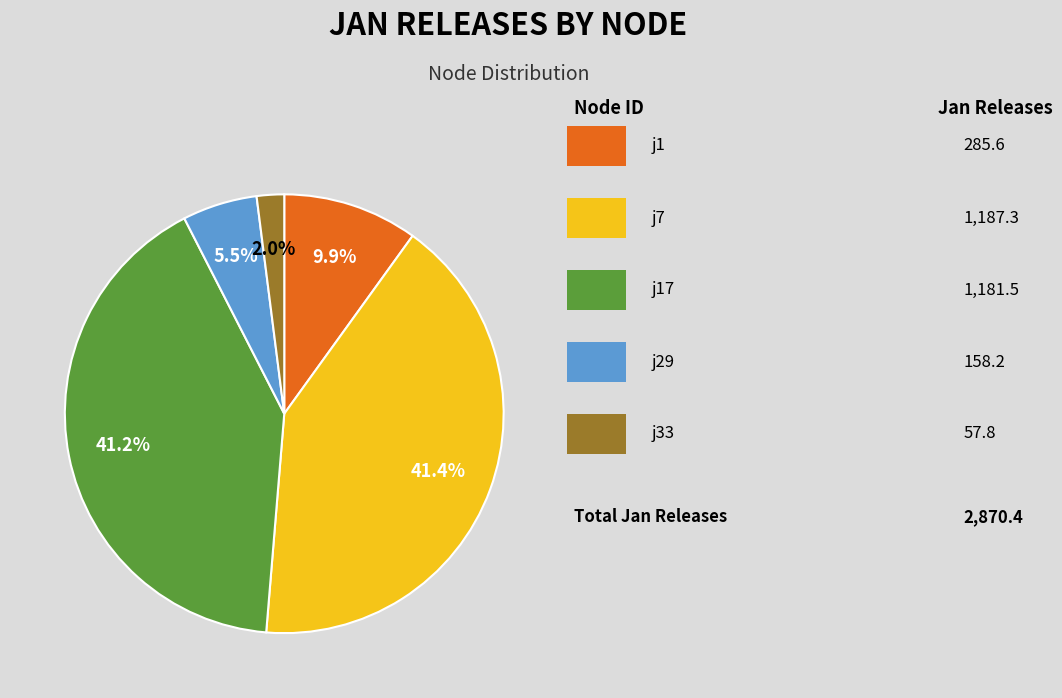

Is there a majority slice in this chart?

No